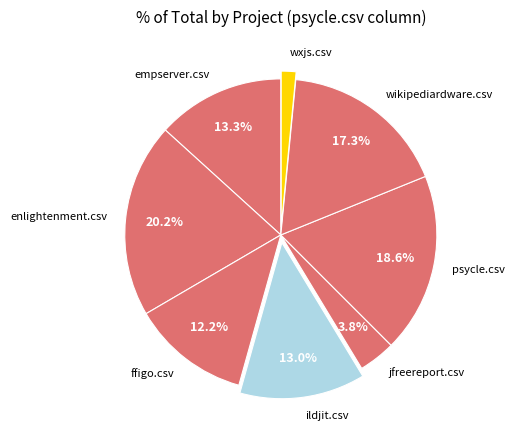

Is it true that psycle.csv is 19% of the pie?

True